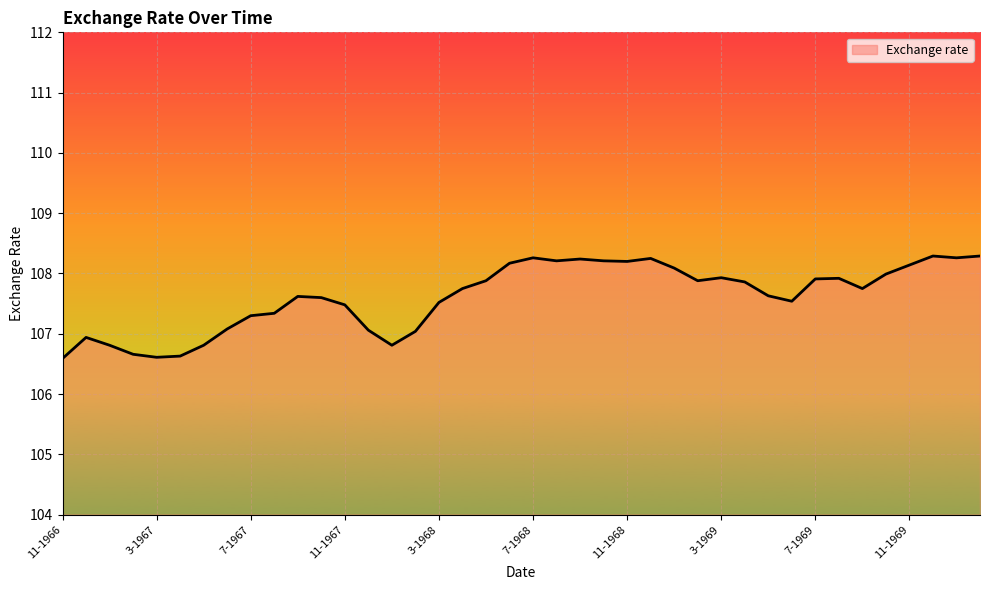

What is the greatest value displayed?

108.3